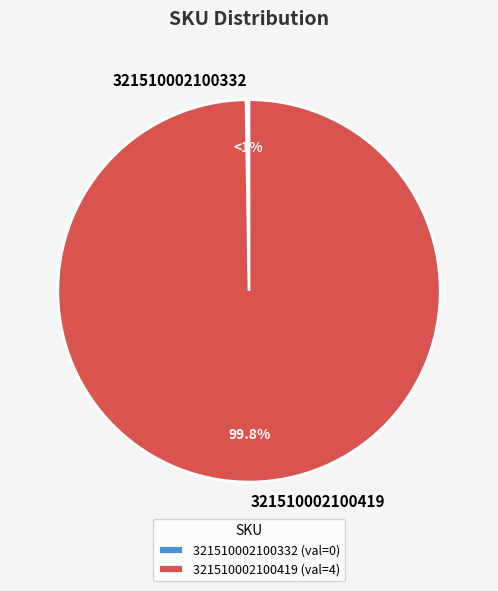

Which has a higher value, 321510002100332 or 321510002100419?

321510002100419